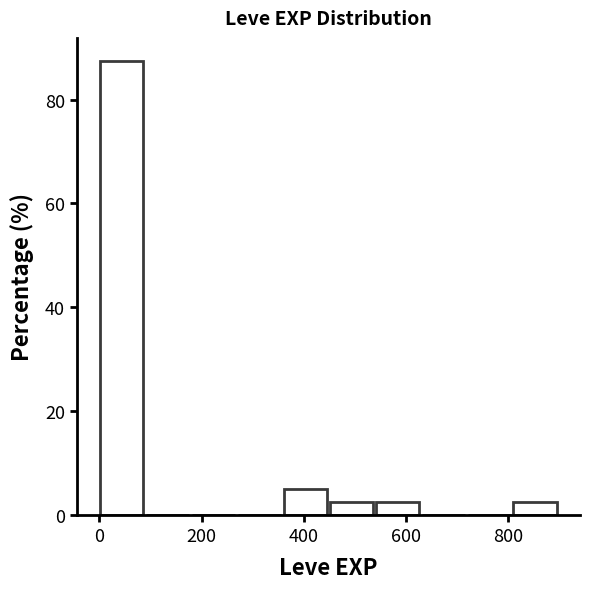

Which range on the x-axis has the tallest bar?

0 to 100